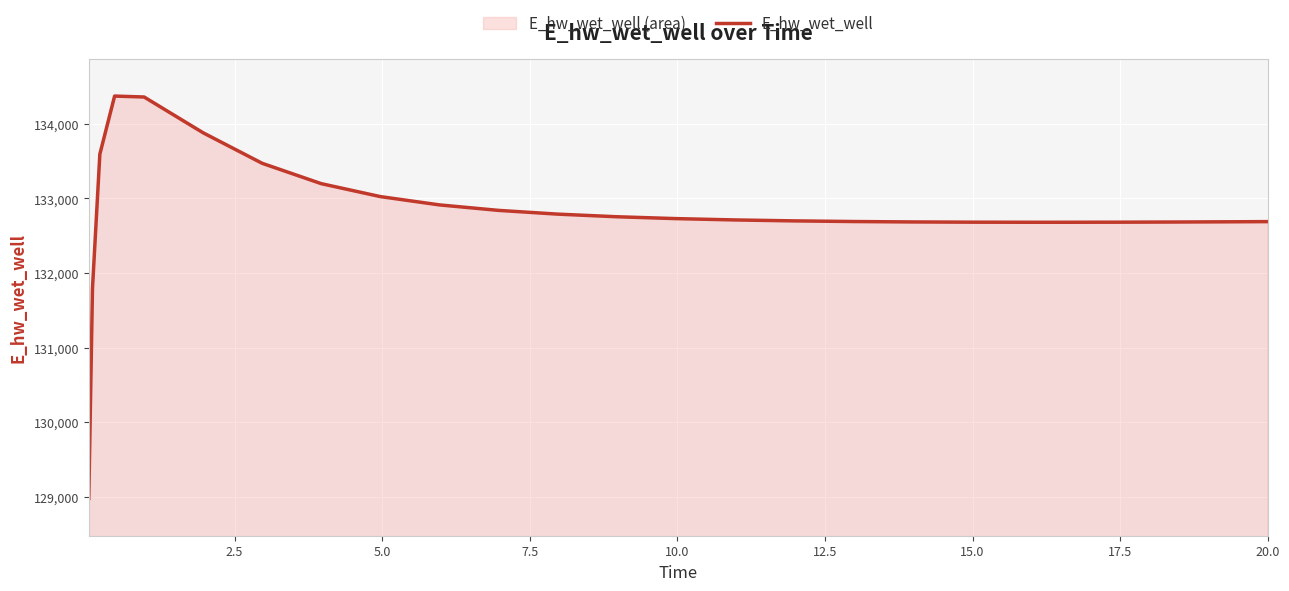

What is the difference between the maximum and minimum values?

5397.2